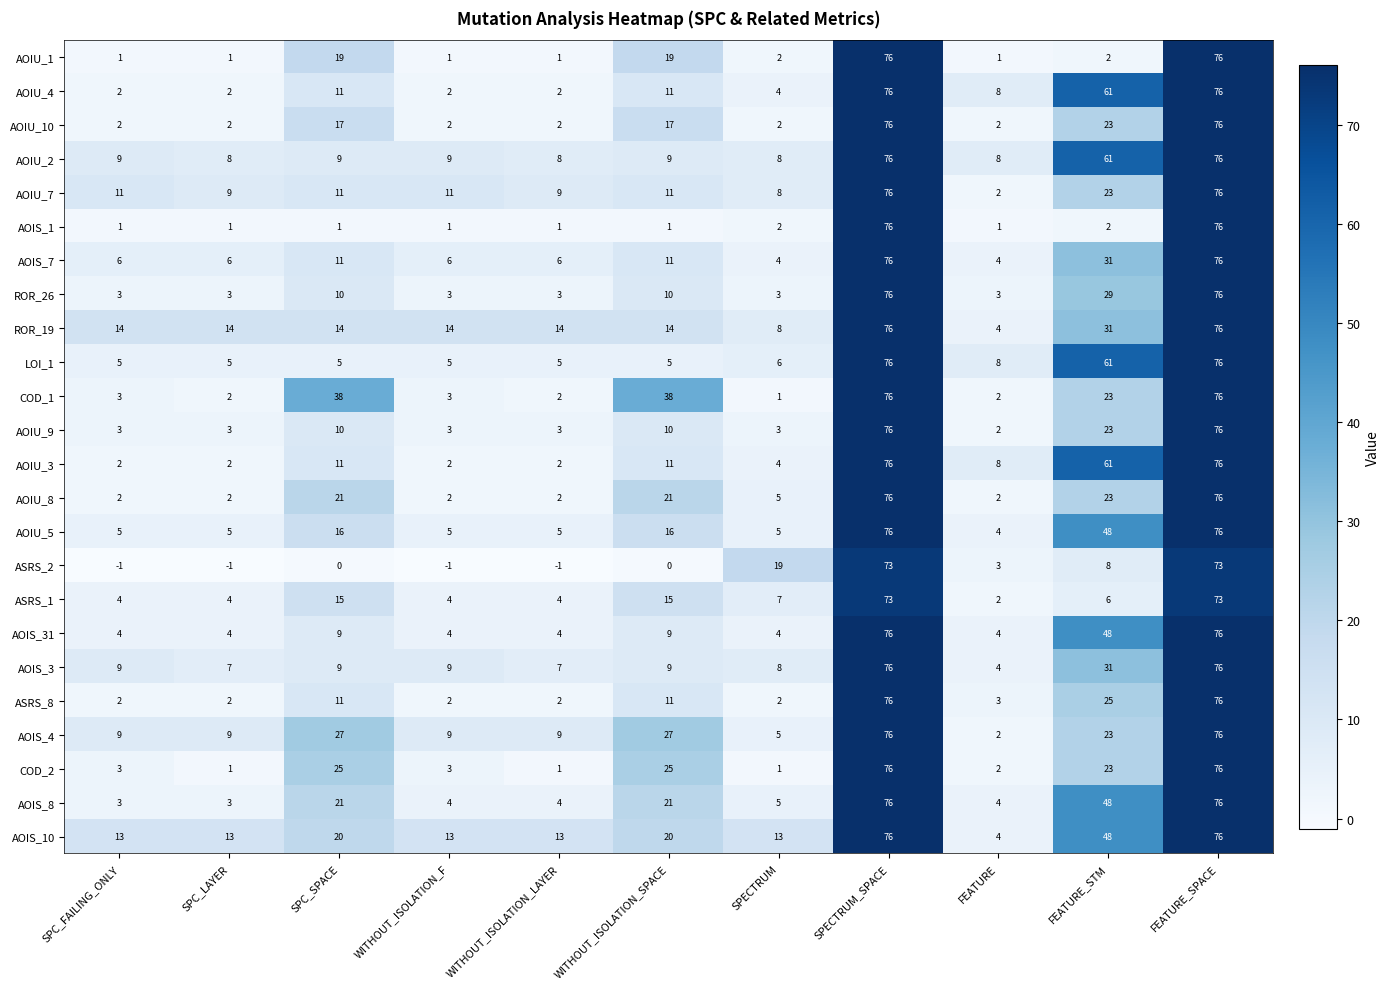

Is it true that AOIU_10 equals 2 at FEATURE?

True